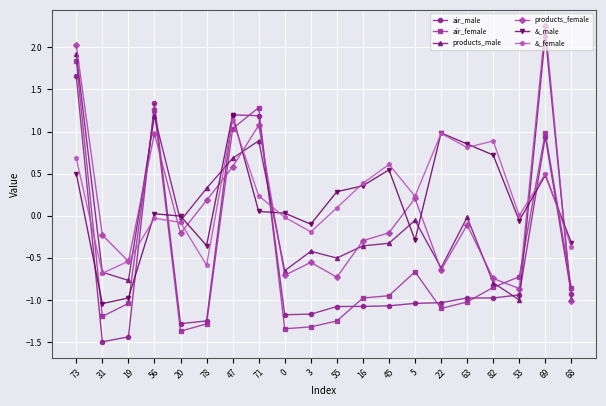

Which series changed the most between 19 and 68?

&_male